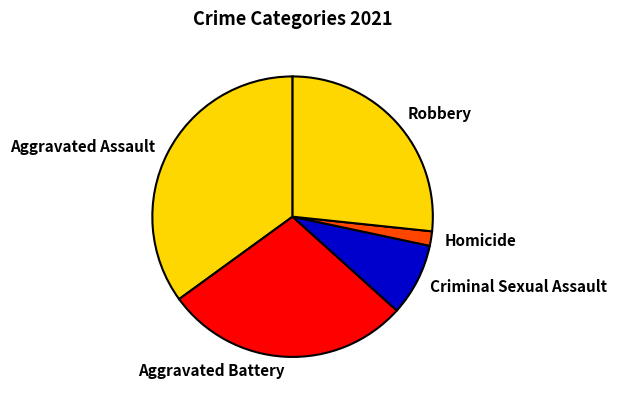

What is the largest slice in the pie chart?

Aggravated Assault